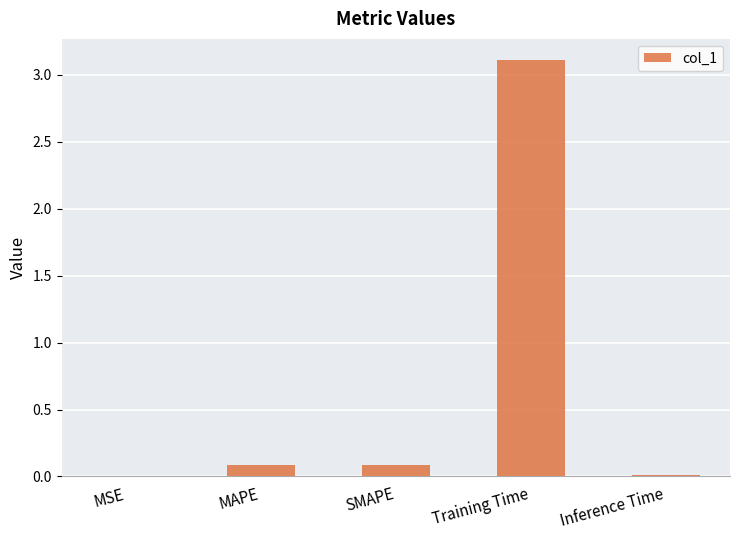

True or false: the data shows 0.1 at SMAPE.

True